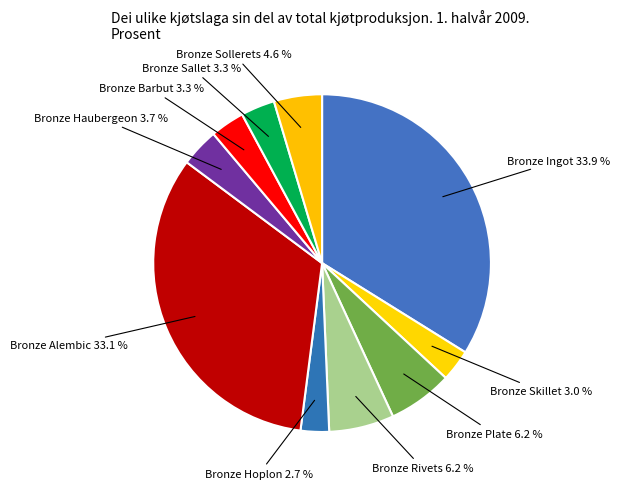

Which has a higher value, Bronze Alembic or Bronze Sallet?

Bronze Alembic